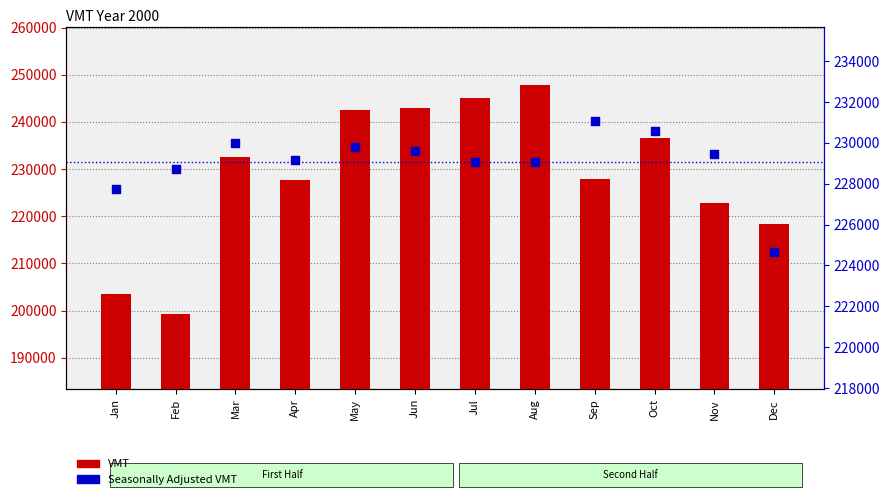

What is the total value across all series at May?

472300